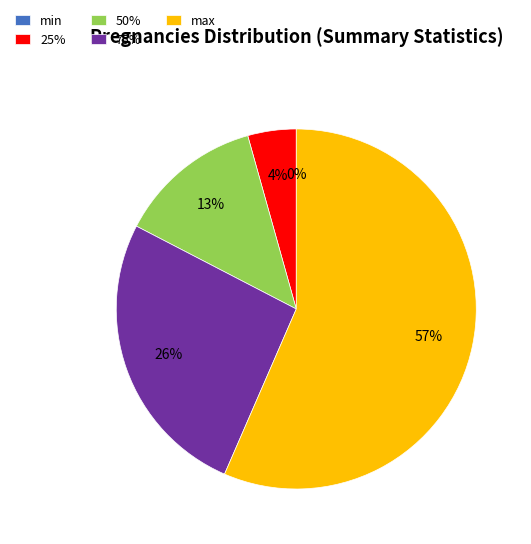

True or false: min accounts for 0% of the total.

True